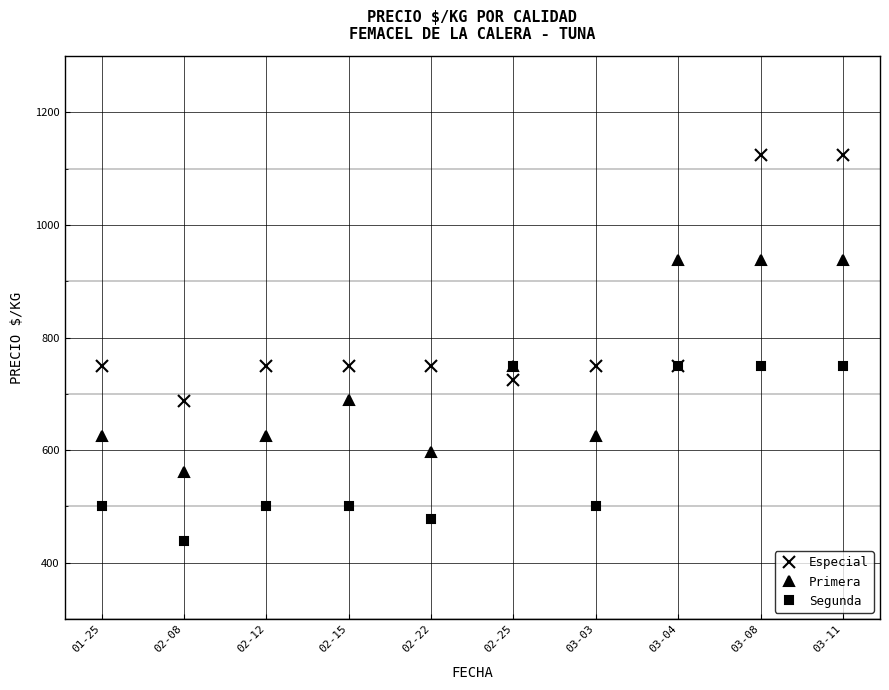

Read the Segunda value at 03-11.

750